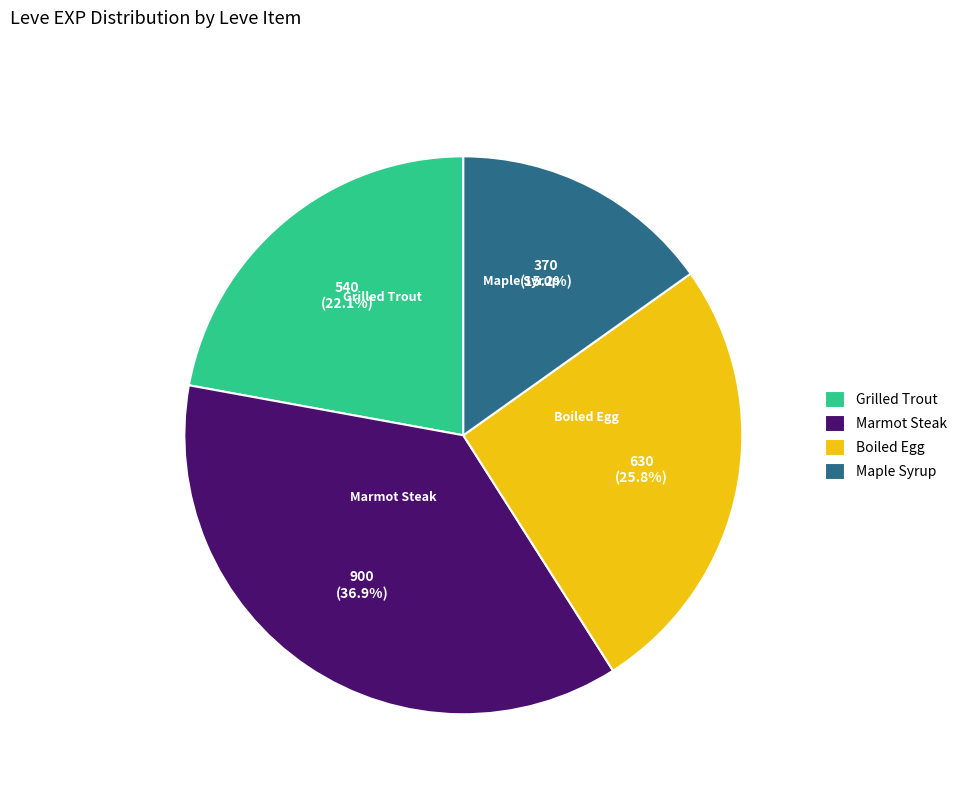

Which has a higher value, Grilled Trout or Maple Syrup?

Grilled Trout